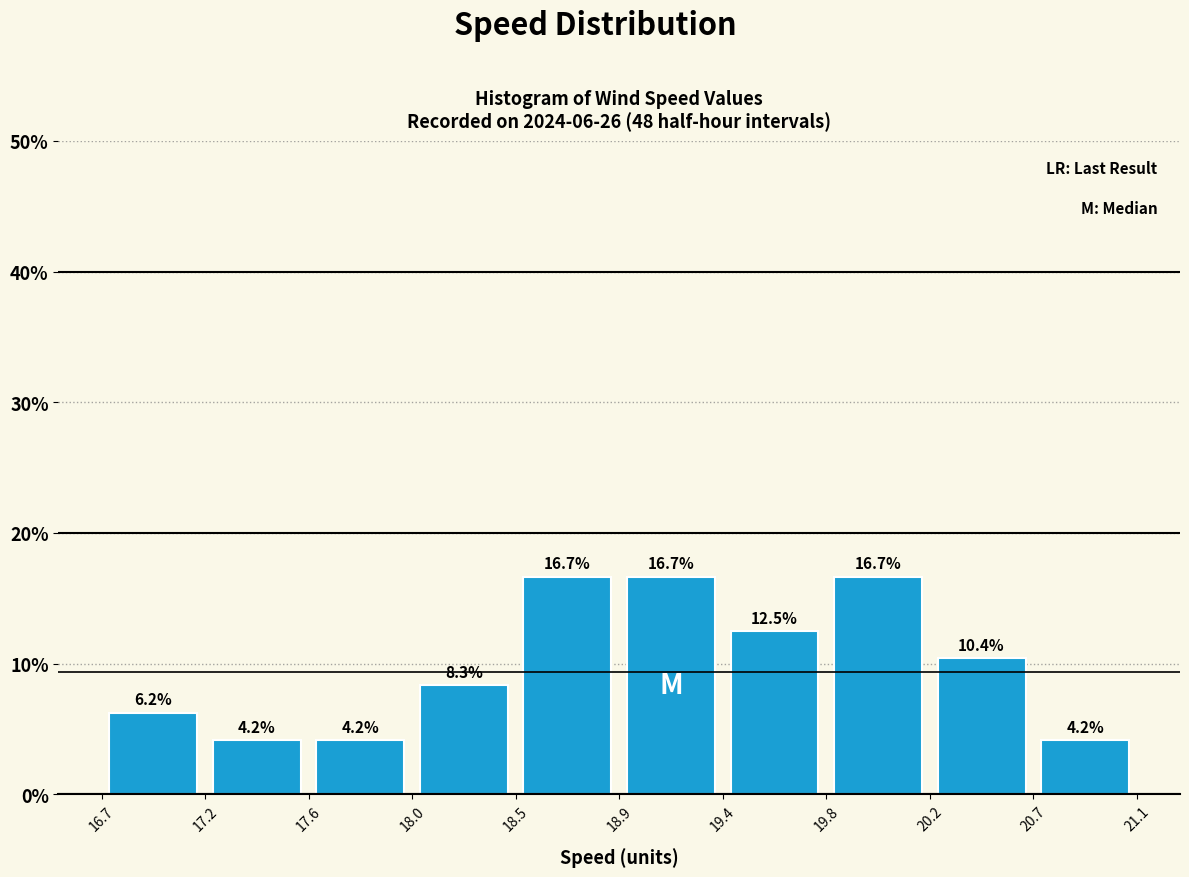

Reading left to right, transcribe this chart: for each bar, give the range it covers on the x-axis and its height.

16.7 to 17.2: 6.2
17.2 to 17.6: 4.2
17.6 to 18.0: 4.2
18.0 to 18.5: 8.3
18.5 to 18.9: 16.7
18.9 to 19.4: 16.7
19.4 to 19.8: 12.5
19.8 to 20.2: 16.7
20.2 to 20.7: 10.4
20.7 to 21.1: 4.2